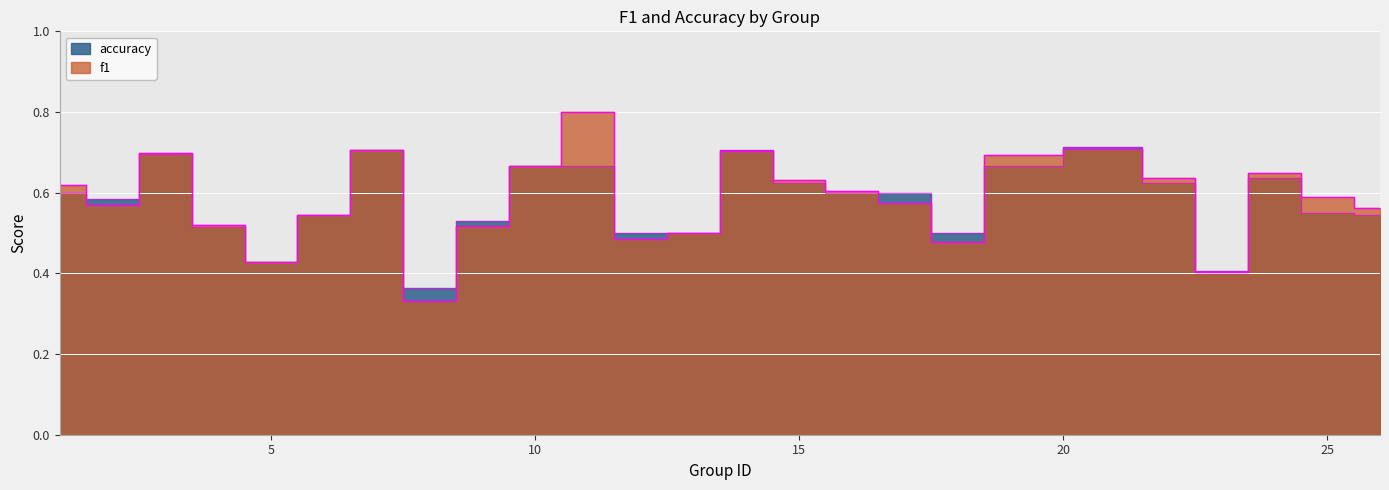

What is the highest value of the accuracy series?

0.7